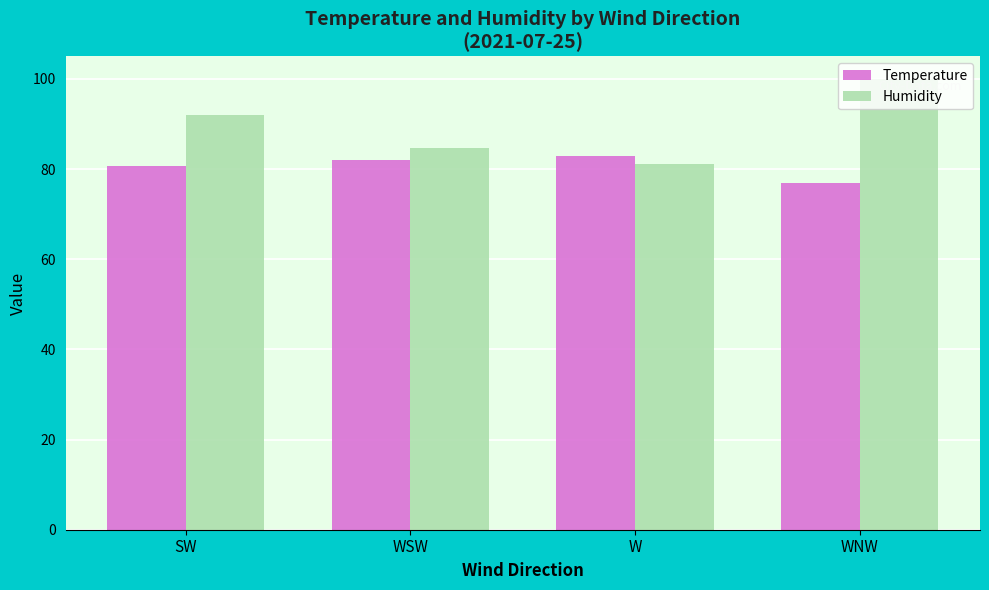

Reading left to right, list all the values displayed in this chart.

Temperature: 80.6	82.0	83.0	77.0
Humidity: 92.0	84.6	81.1	100.0